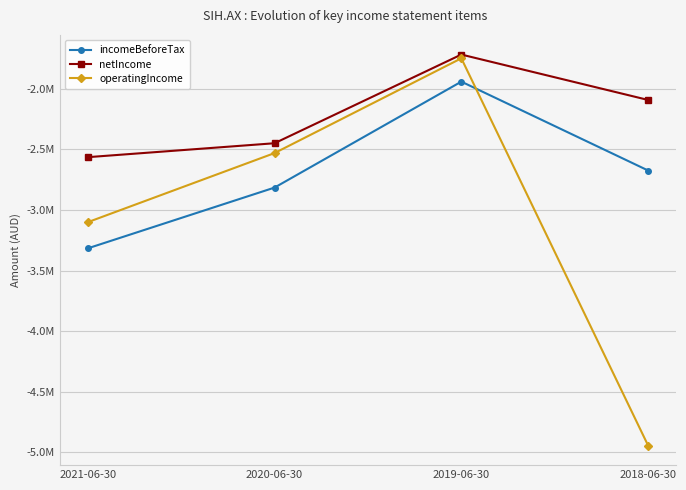

What position from the left is 2021-06-30?

1